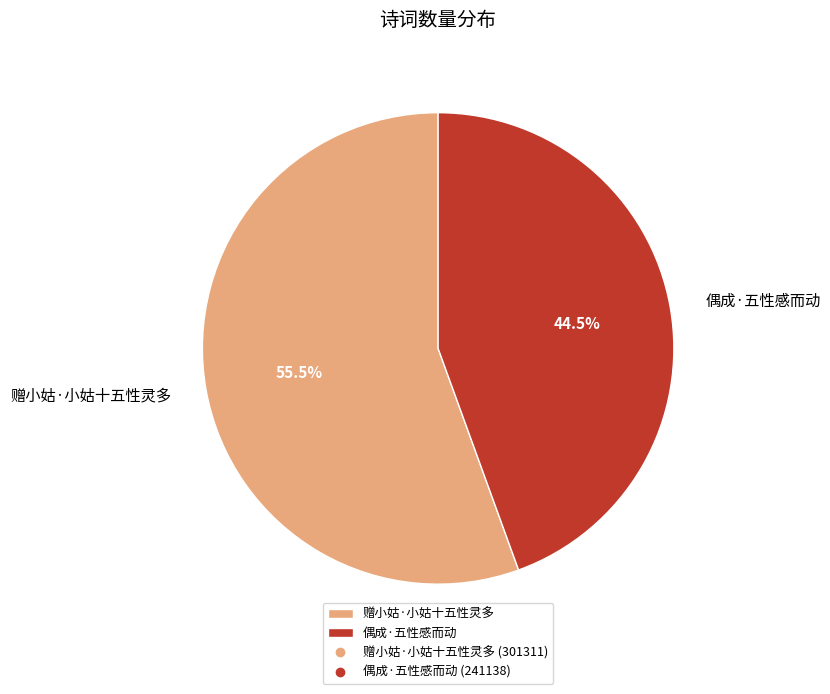

Rank the categories by value from highest to lowest.

赠小姑·小姑十五性灵多, 偶成·五性感而动